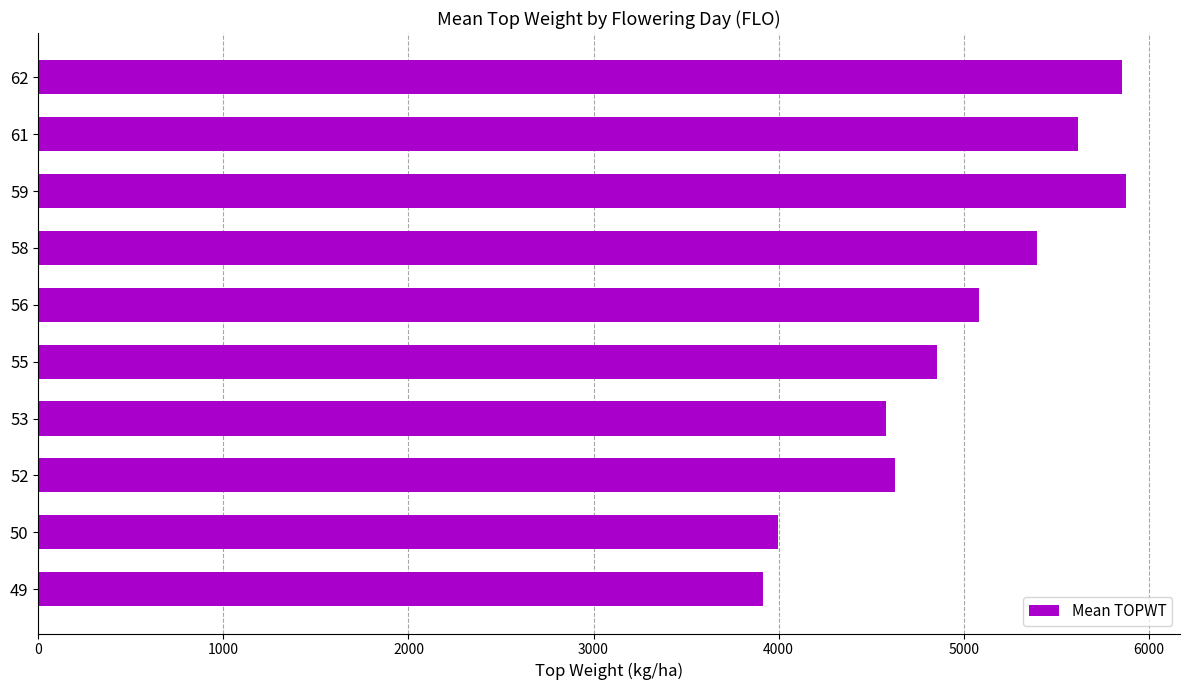

What is the sum of all values?

49807